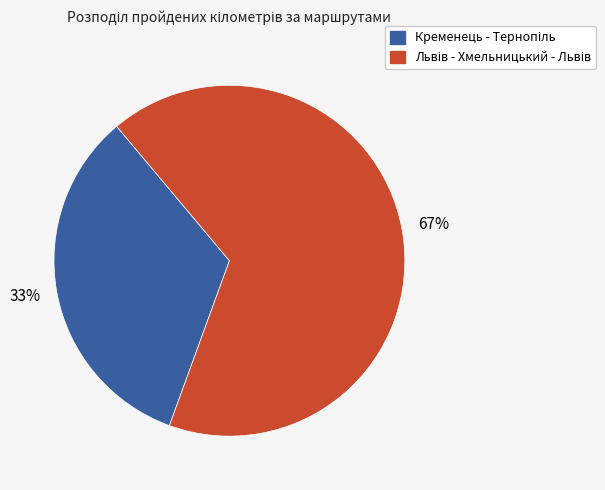

Does any single category account for the majority?

Yes